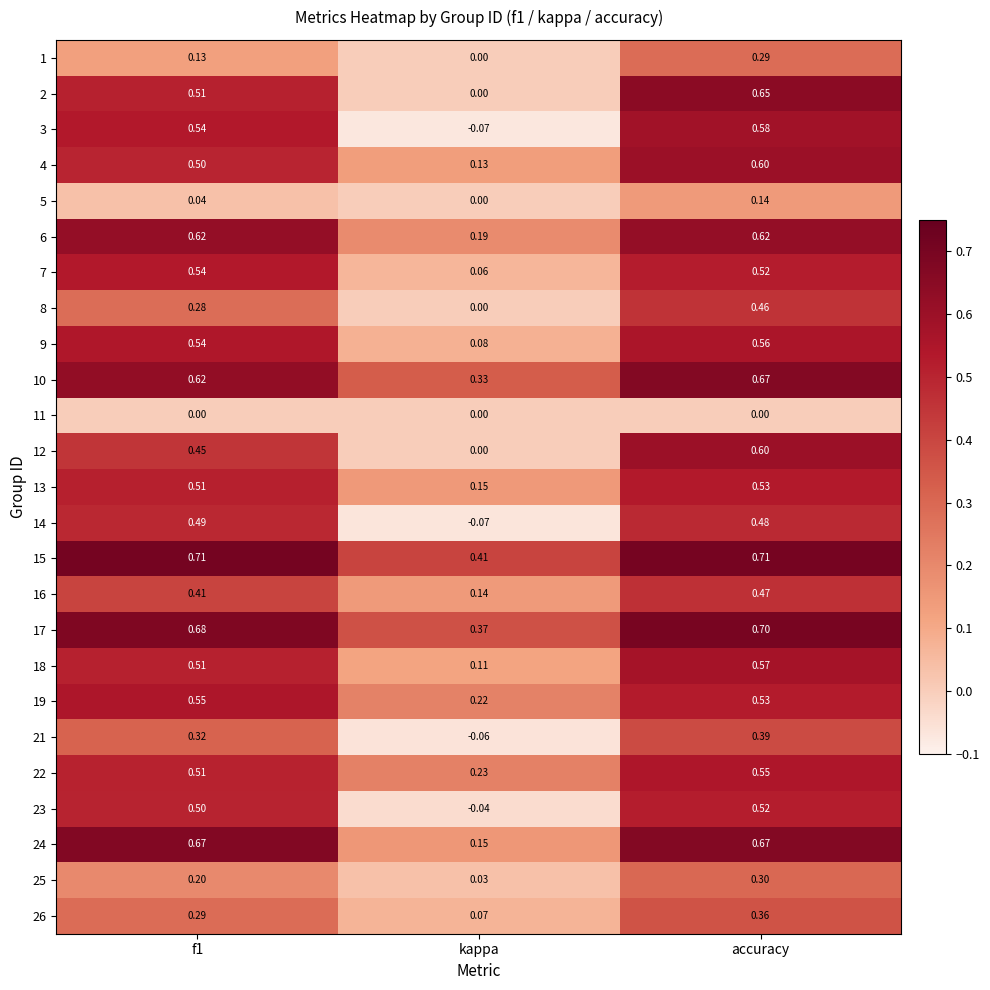

At which label is 25 closest to 0?

kappa